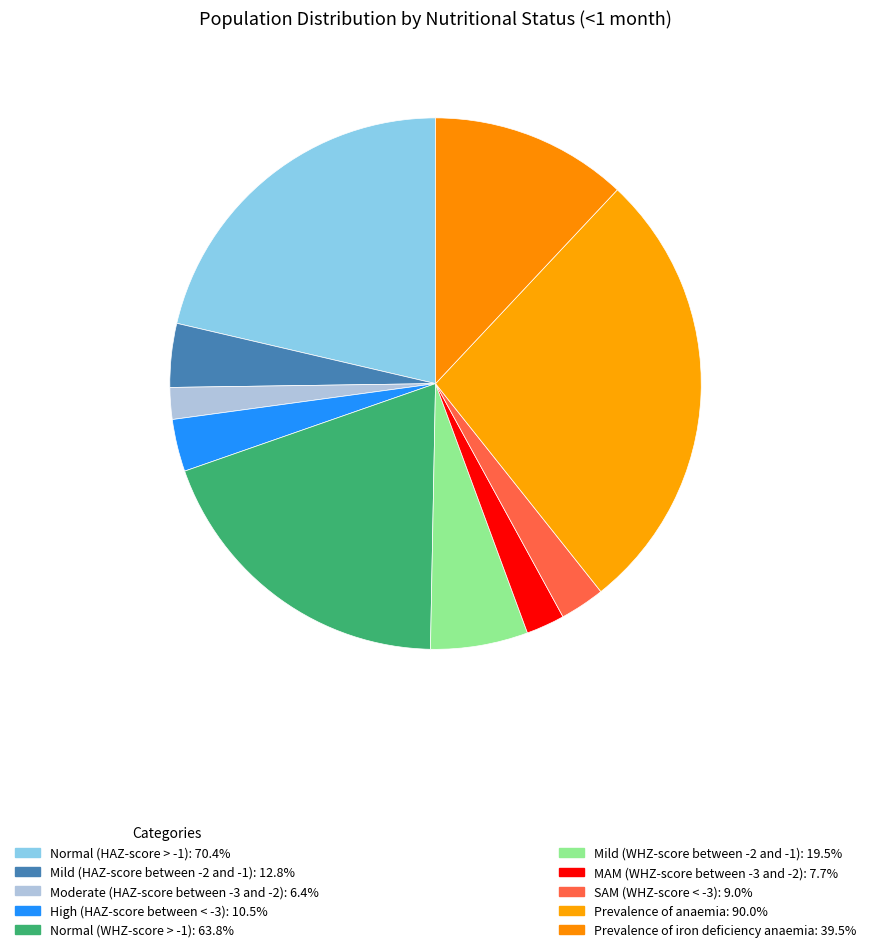

How many segments does this pie chart have?

10